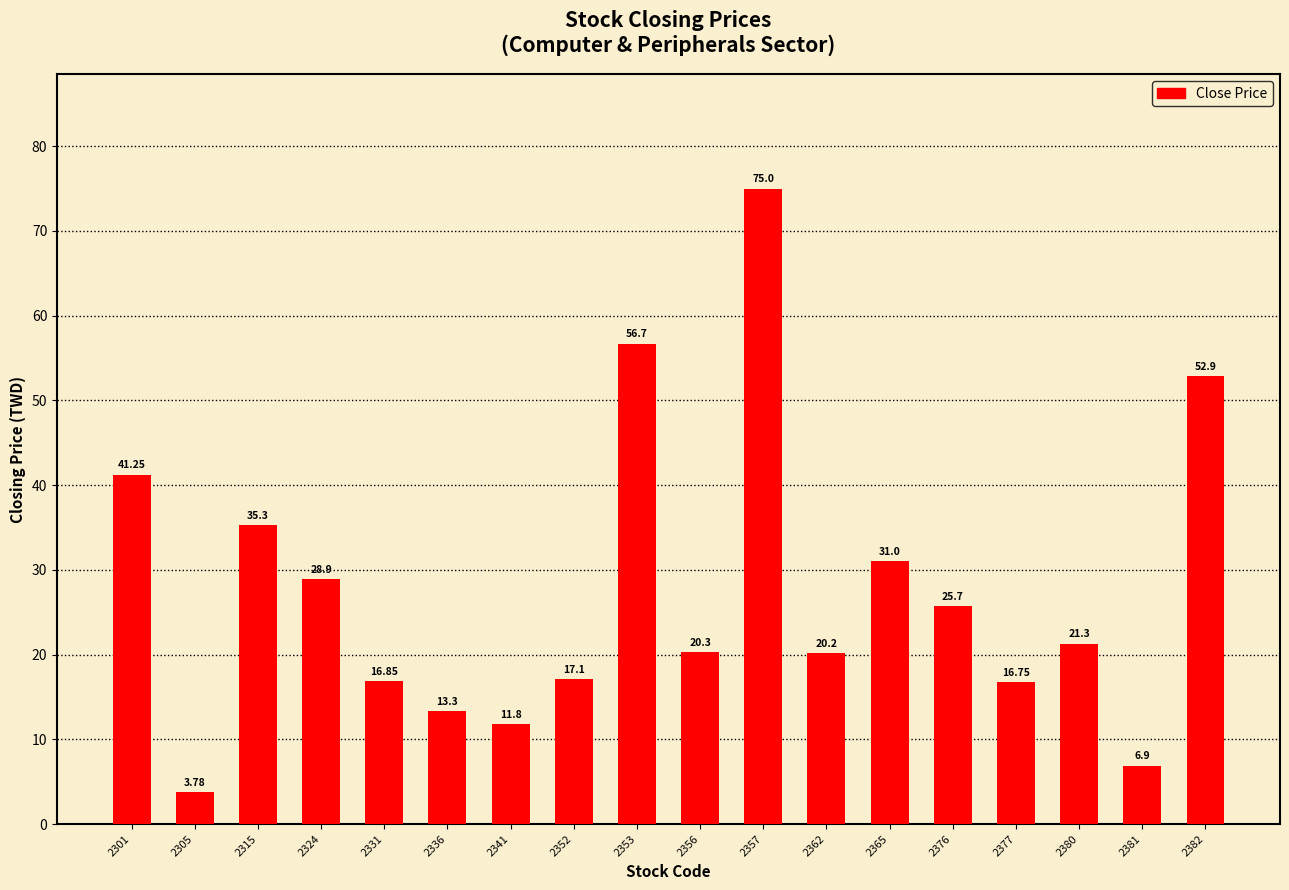

Does the chart contain any negative values?

No